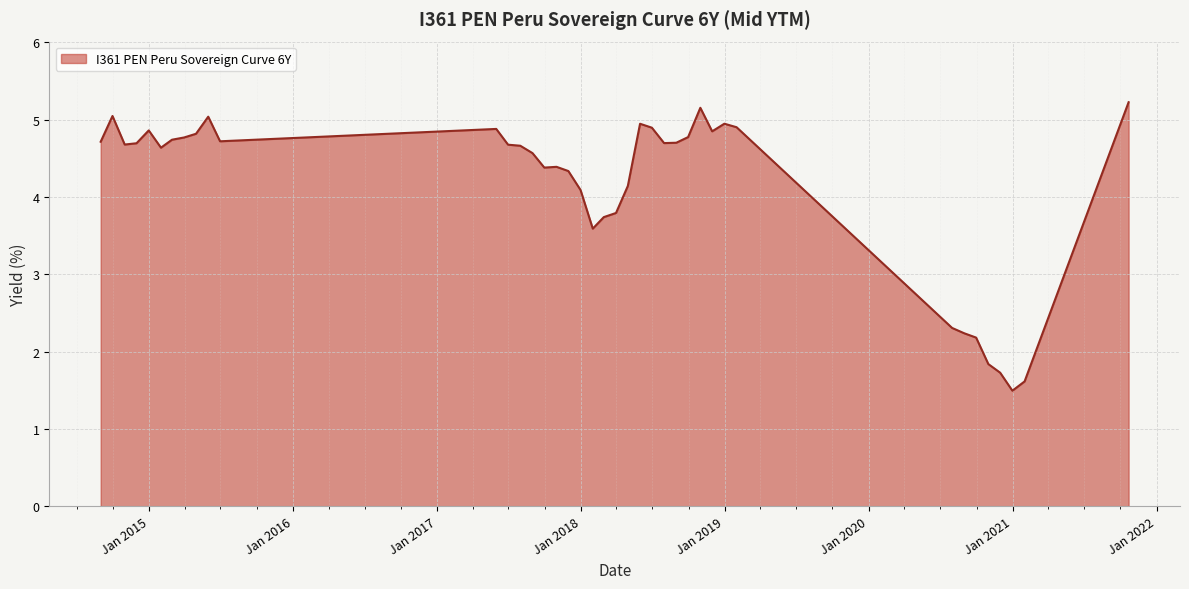

What is the minimum value shown in the chart?

1.5